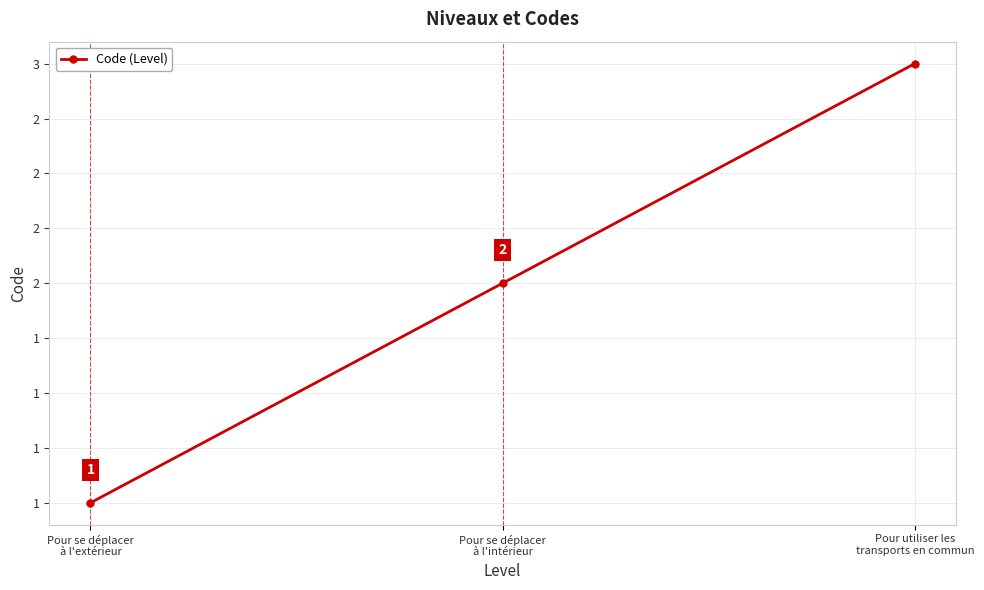

Which has a higher value, Pour se déplacer
à l'extérieur or Pour se déplacer
à l'intérieur?

Pour se déplacer
à l'intérieur